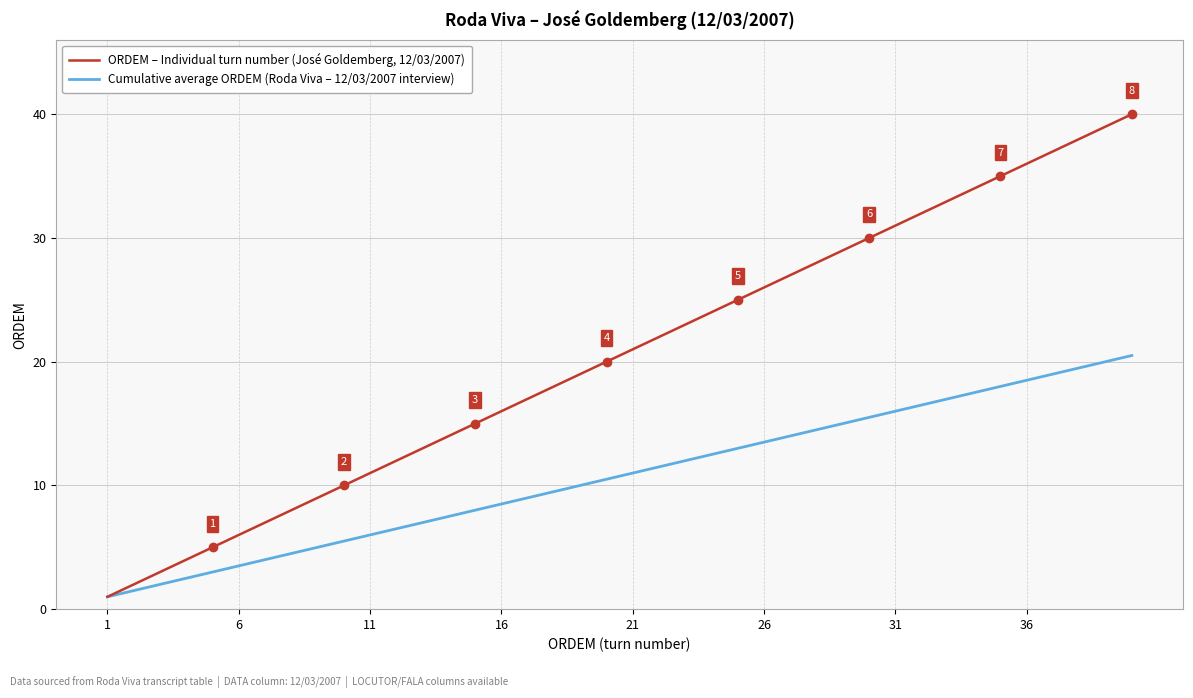

Count the number of data series in this chart.

2